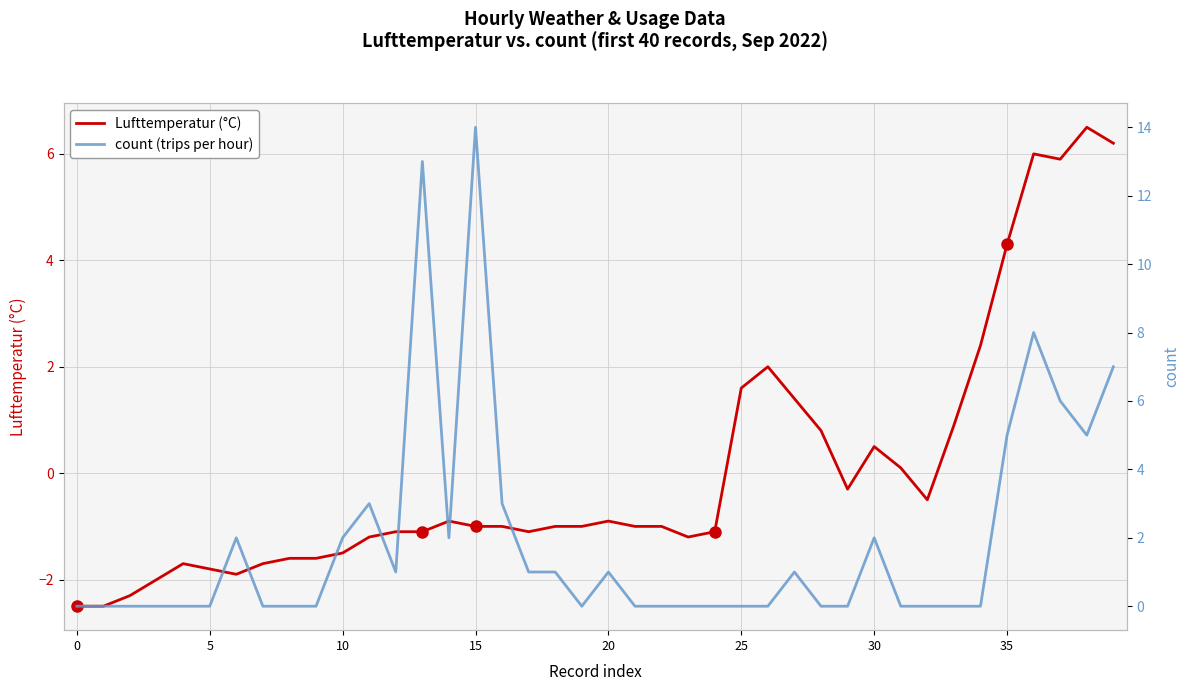

At which label does count (trips per hour) reach its peak?

15